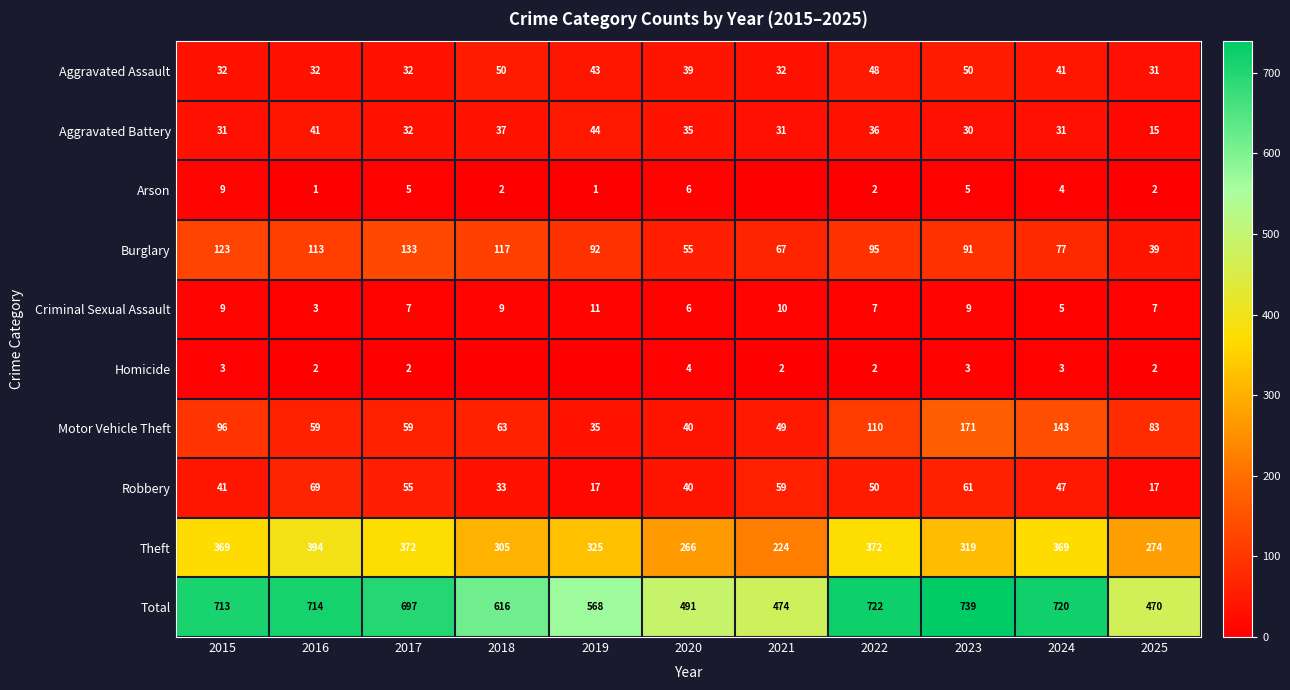

How many data points does each series have?

11